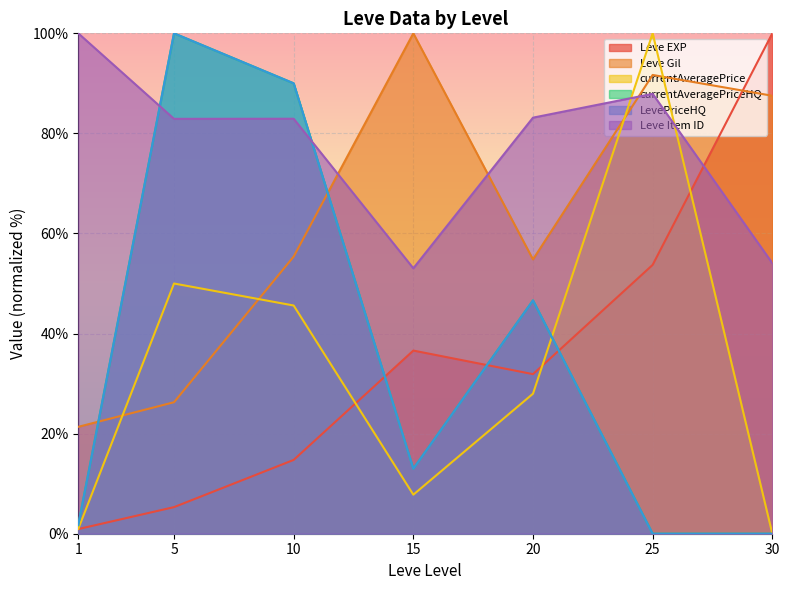

Rank the categories by Leve Gil value from lowest to highest.

1, 5, 20, 10, 30, 25, 15